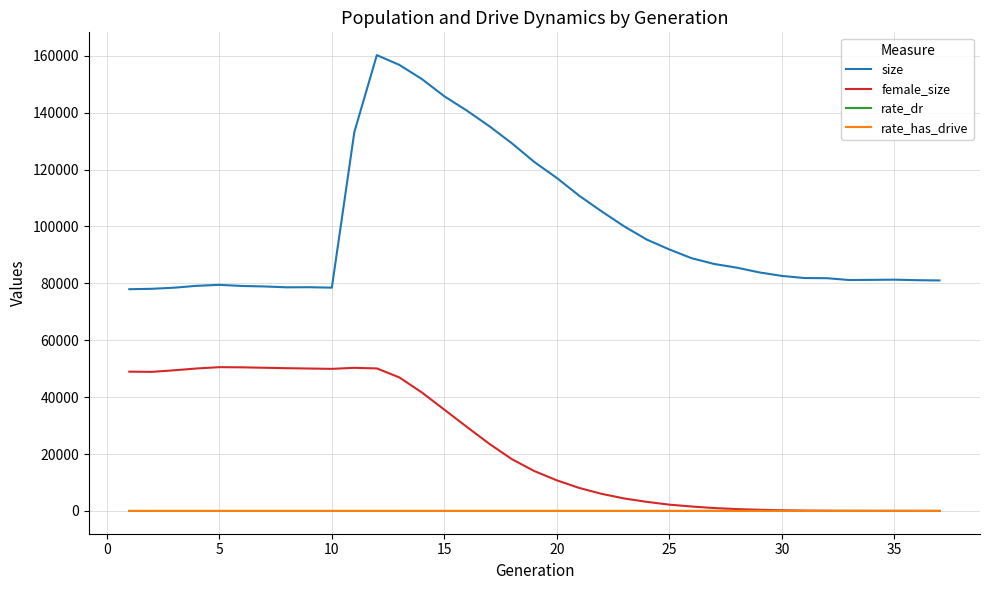

What is the difference between the maximum and minimum values in the rate_dr series?

1.0